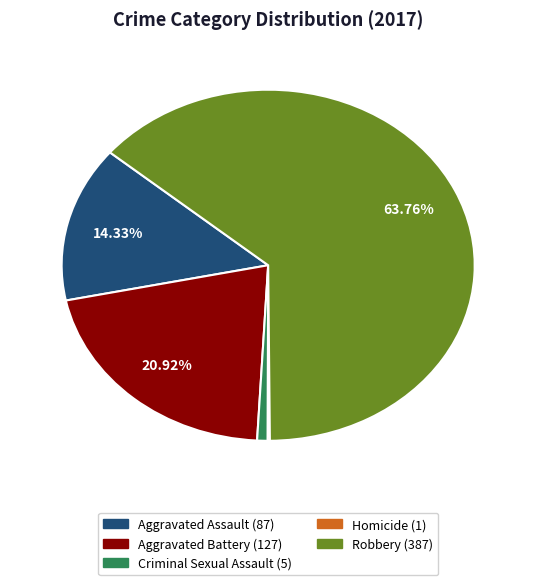

Which has a higher value, Aggravated Battery or Criminal Sexual Assault?

Aggravated Battery